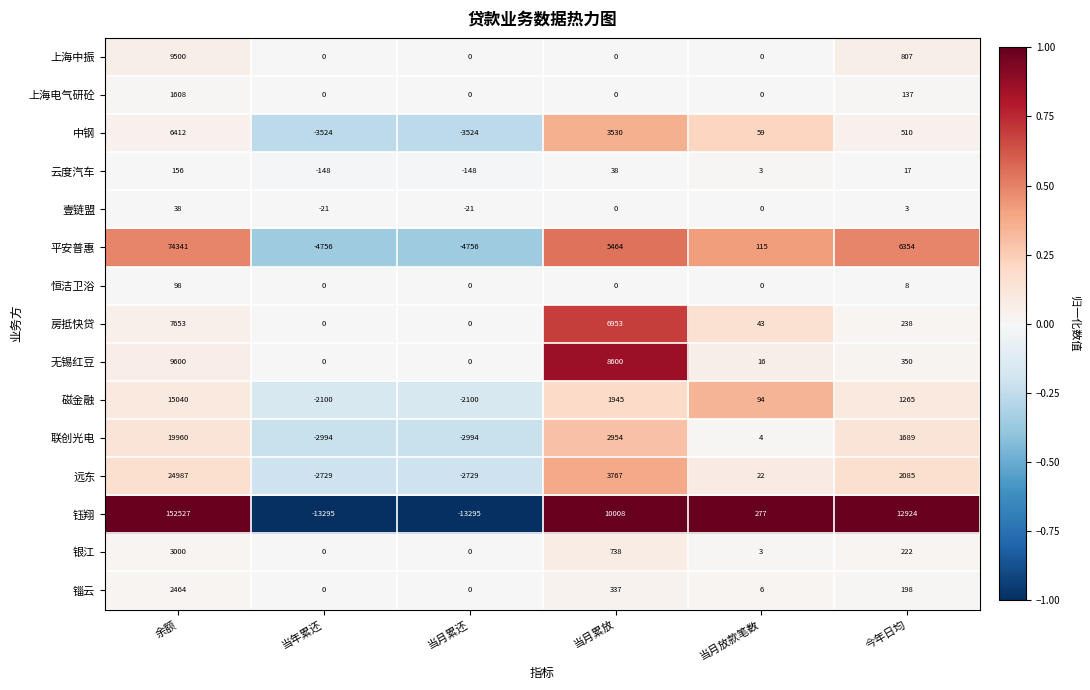

What is the total value across all series at 余额?

327384